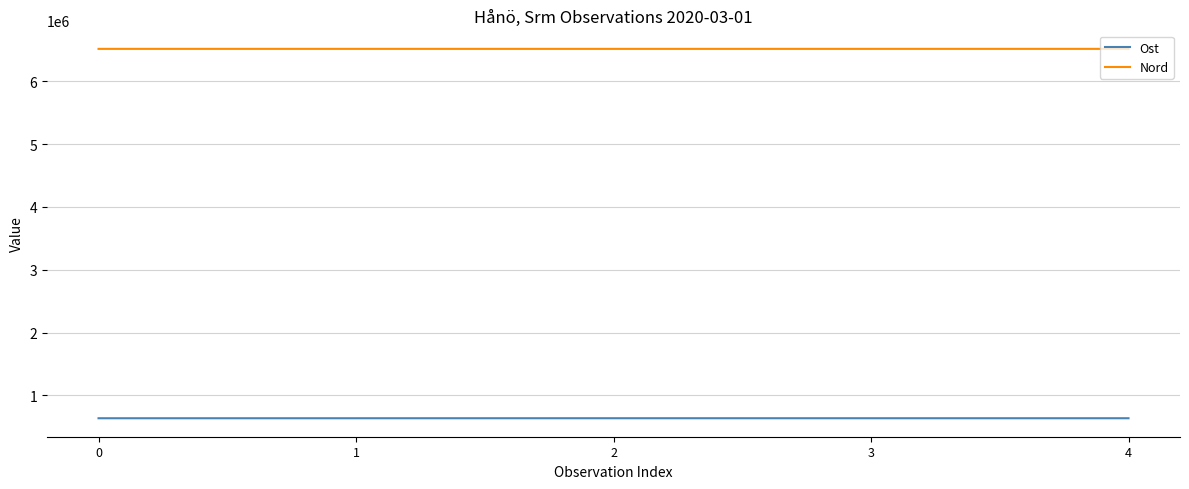

How many lines are shown in the chart?

2